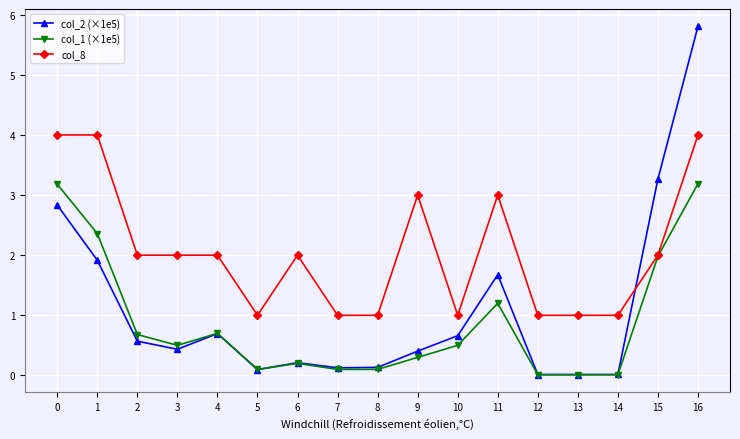

The value of col_1 (×1e5) at 14 is 0.0. True or false?

True